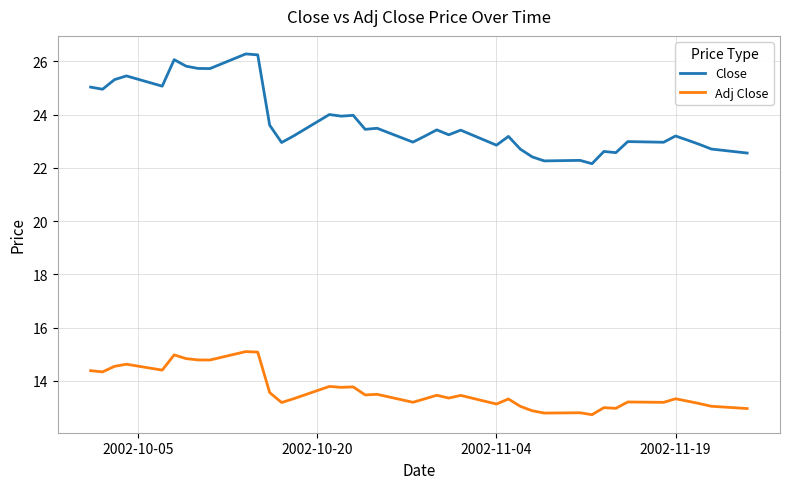

Which series has the largest total across all categories?

Close